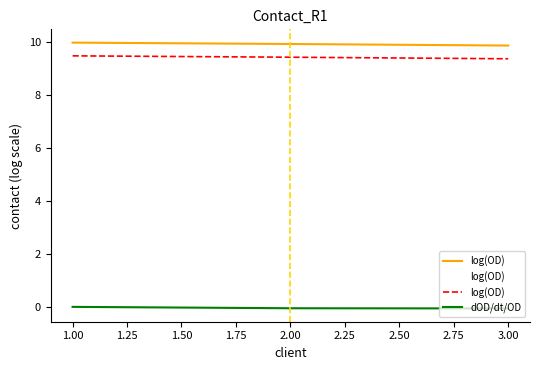

What is the minimum value shown in the chart?

-0.1